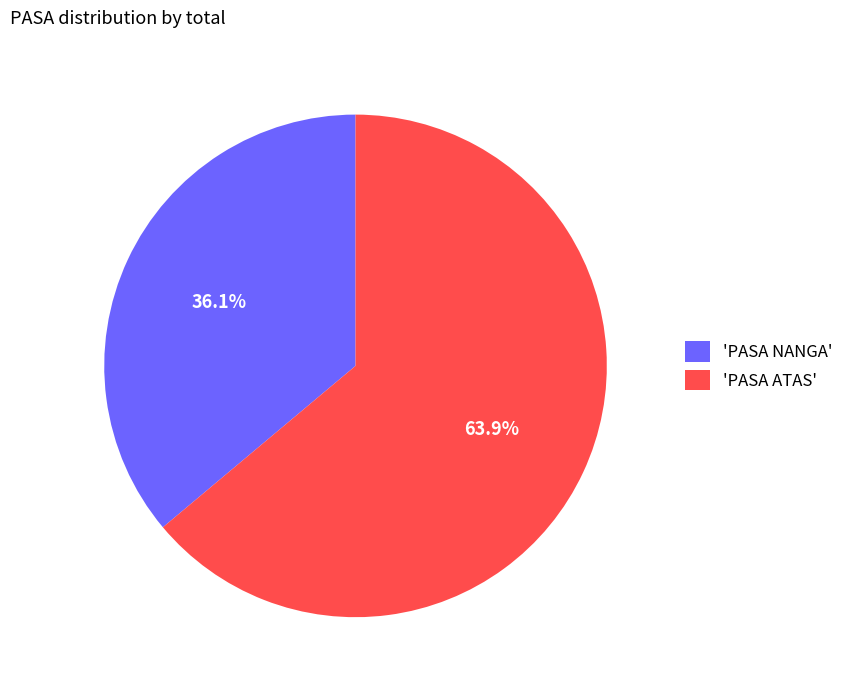

Rank the categories by value from highest to lowest.

'PASA ATAS', 'PASA NANGA'